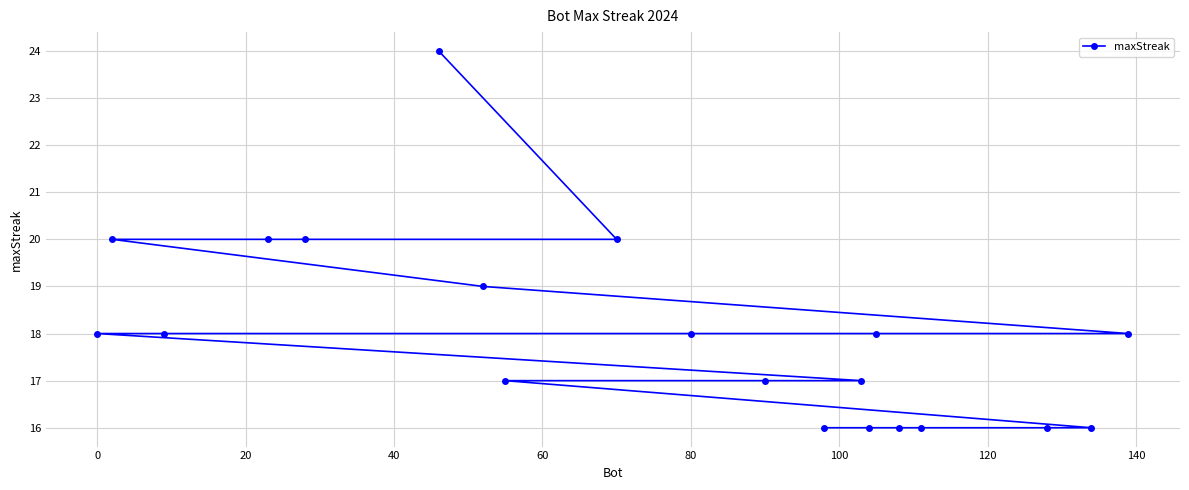

What is the sum of all values?

360